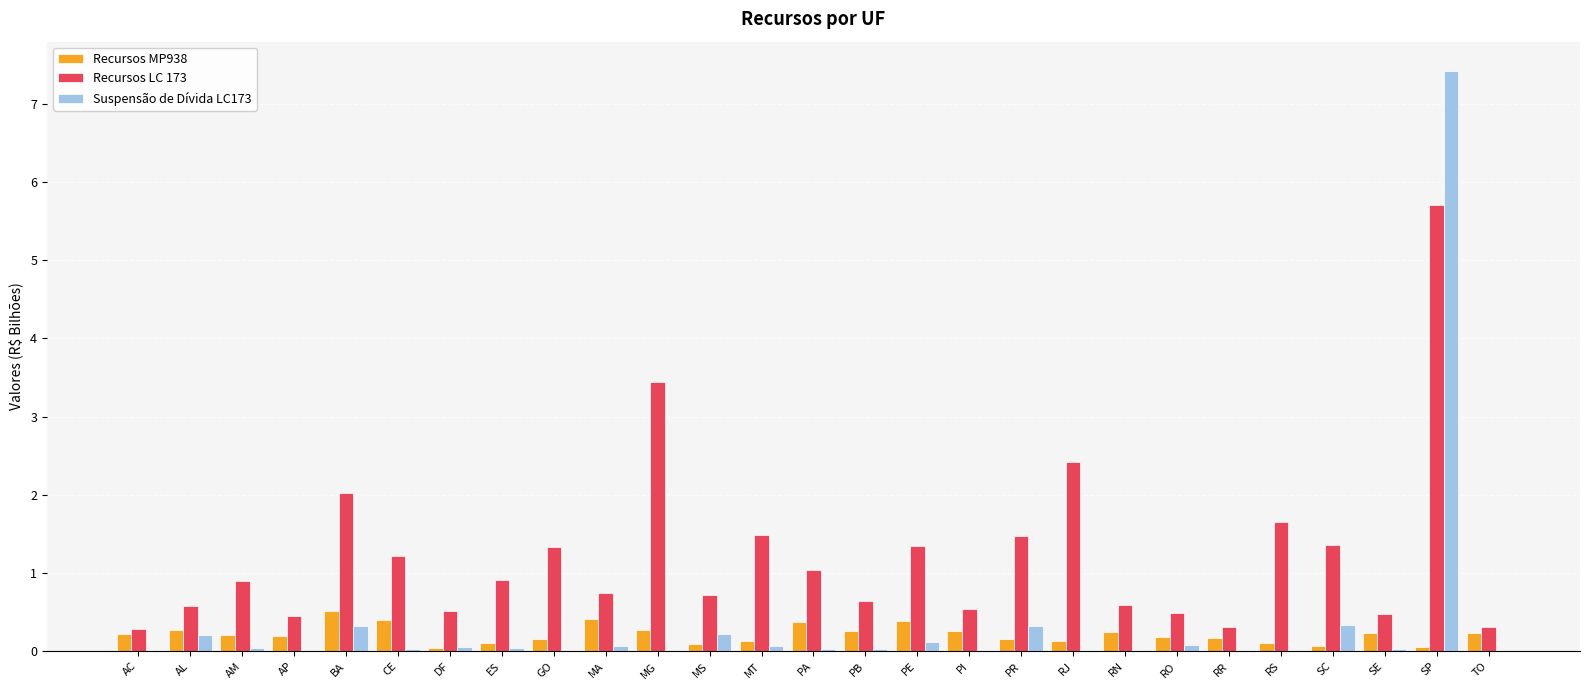

Which series changed the most between GO and PI?

Recursos LC 173